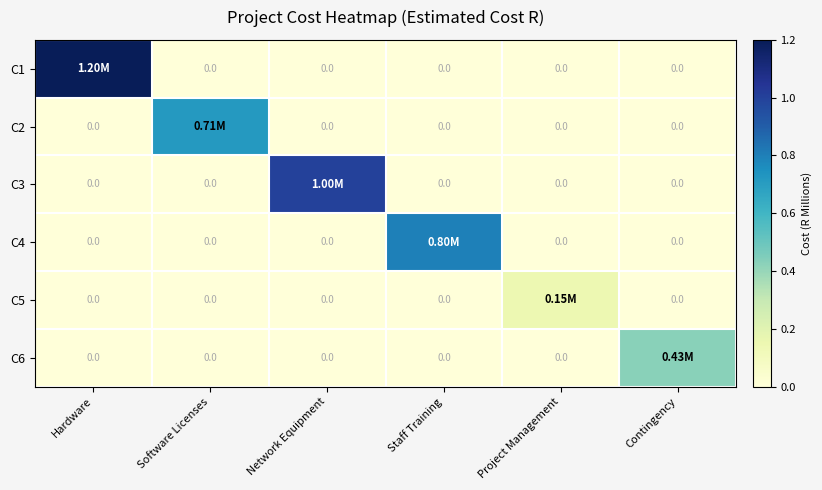

The value of C3 at Staff Training is -0.4. True or false?

False